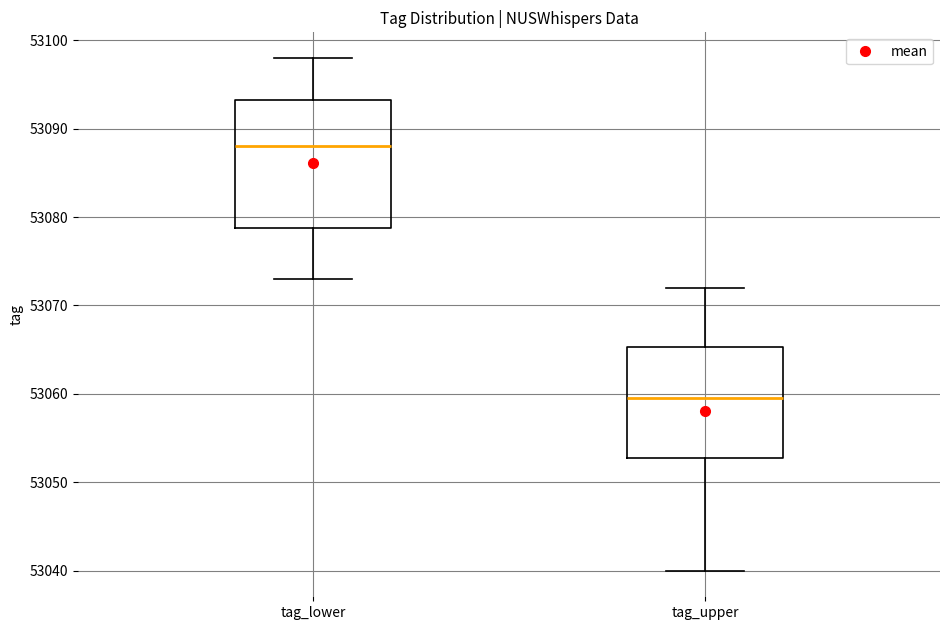

Which box is the tallest, from its lower edge to its upper edge?

tag_lower